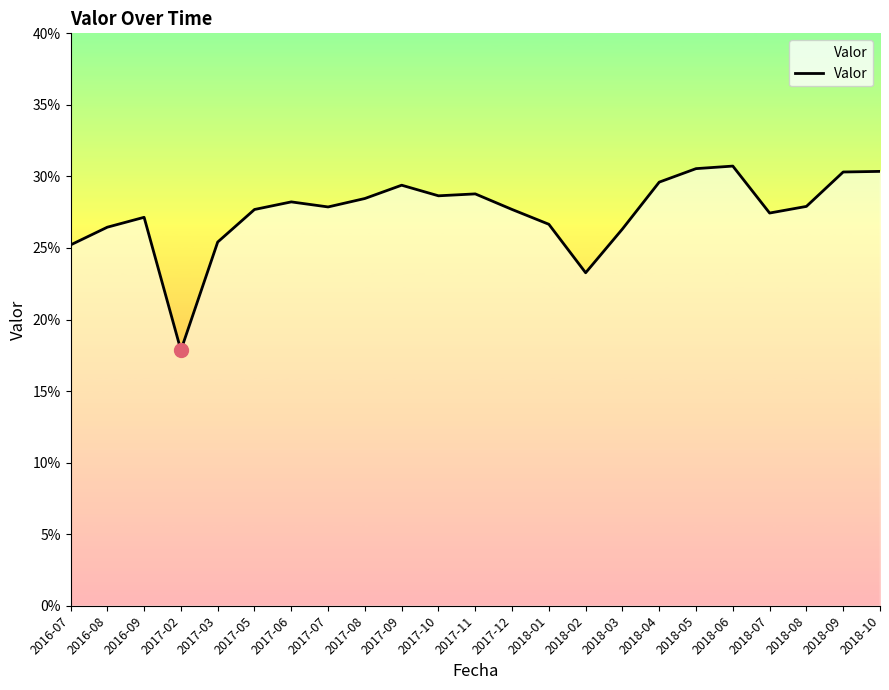

What is the maximum value shown in the chart?

0.3